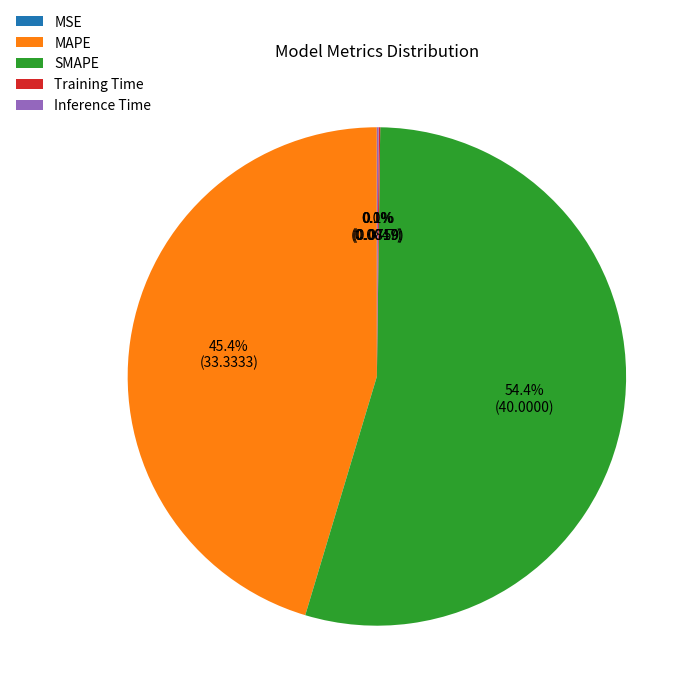

Approximately how many times larger is the value at SMAPE compared to MAPE?

1.2